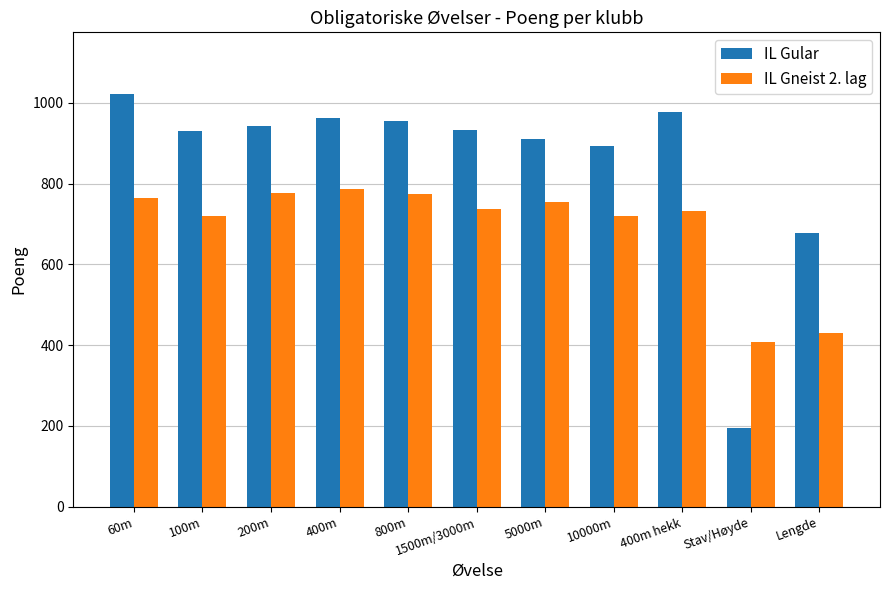

The value of IL Gular at 10000m is 894. True or false?

True